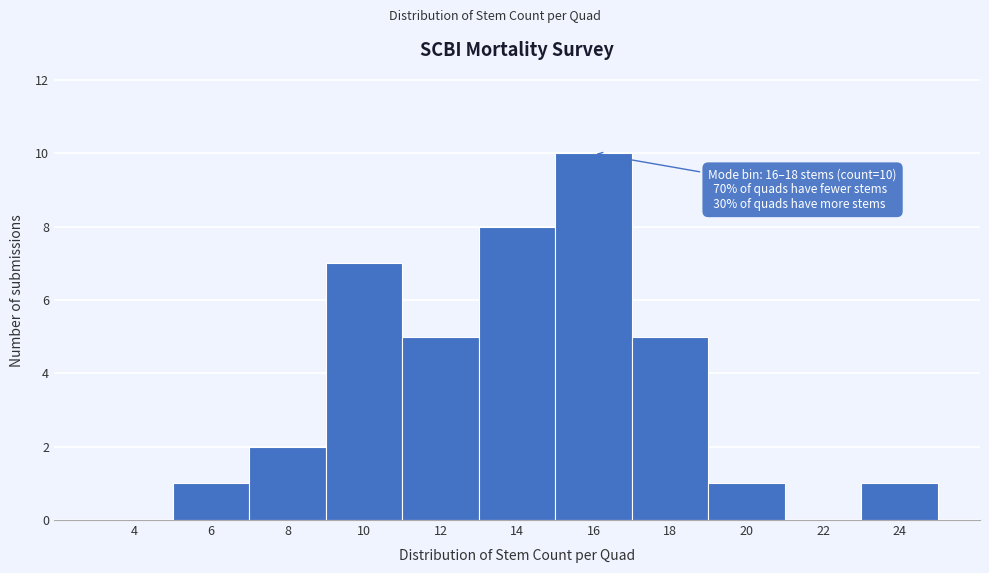

Reading left to right, list all the values displayed in this chart.

4=0	6=1	8=2	10=7	12=5	14=8	16=10	18=5	20=1	22=0	24=1